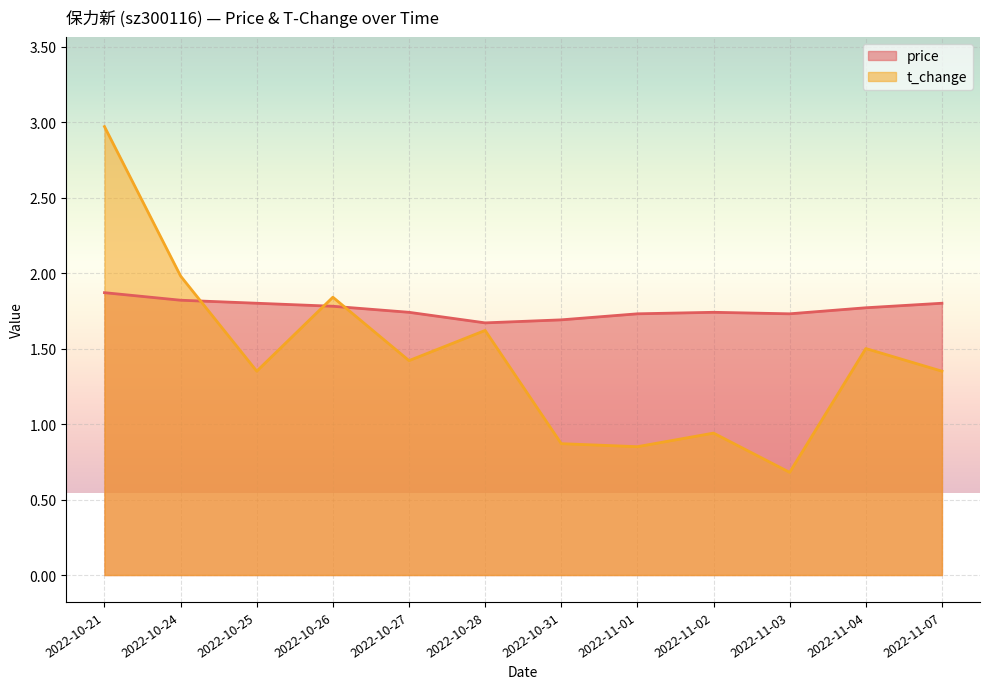

At which label does t_change reach its minimum?

2022-11-03